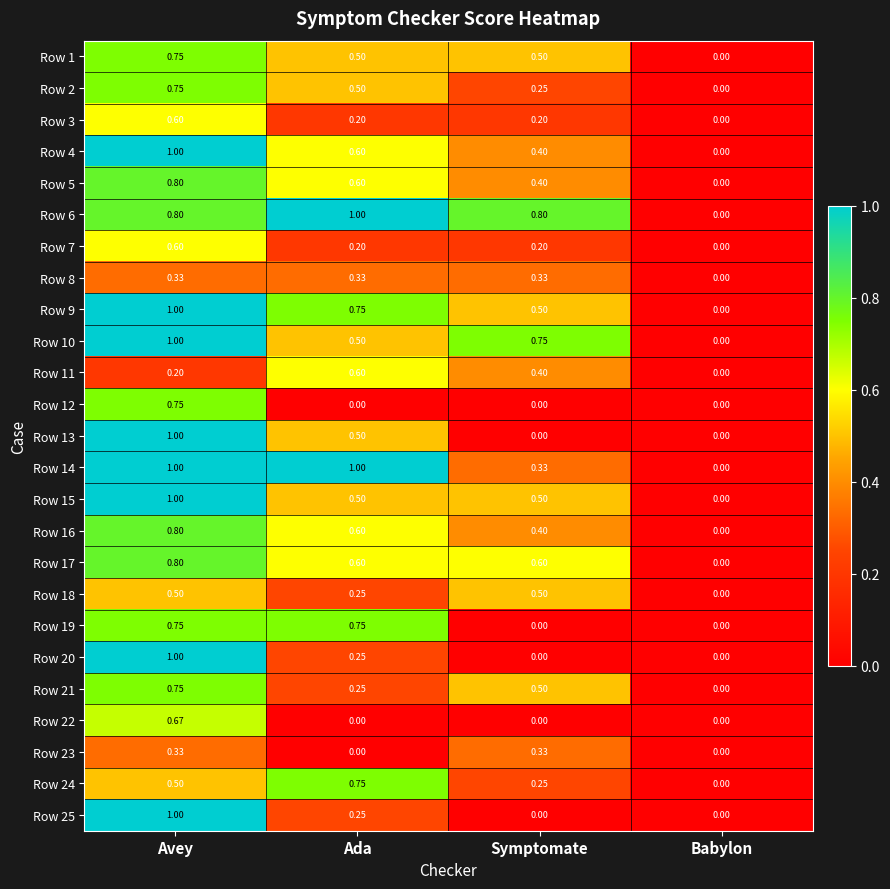

At which category is the sum across all series the highest?

Avey